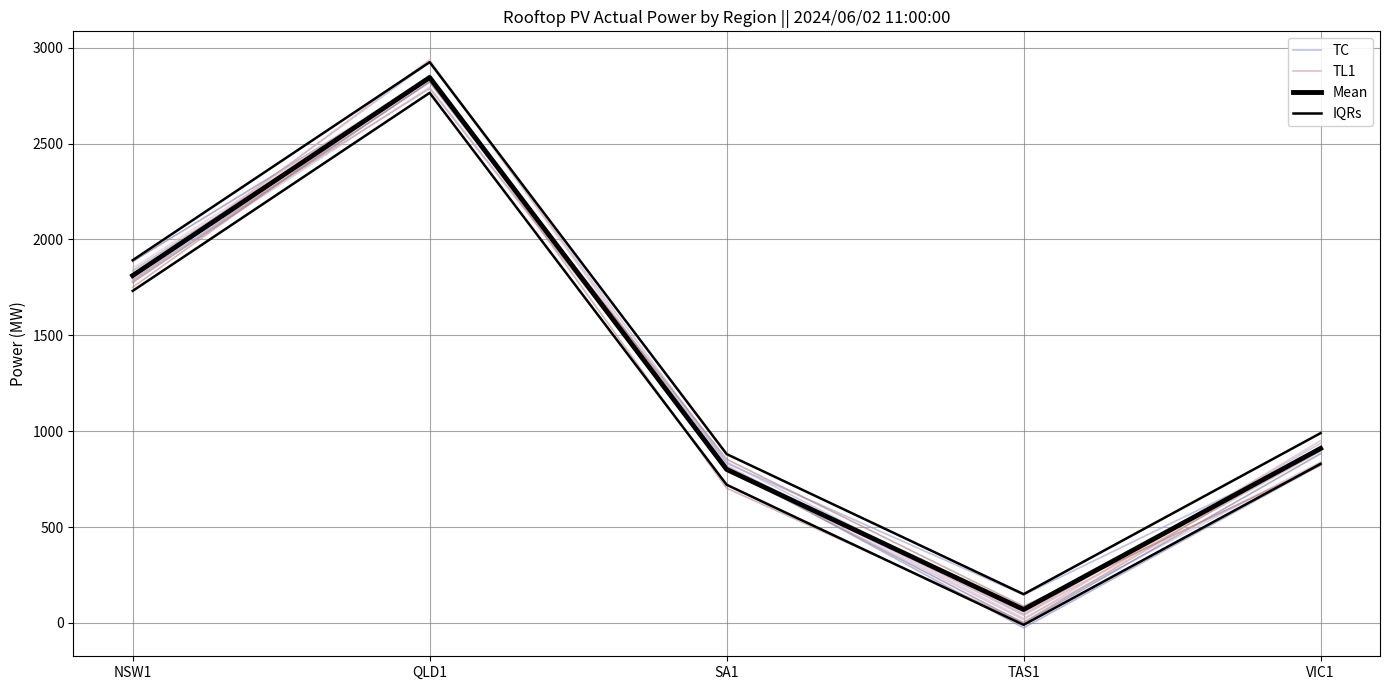

Reading right to left, extract all data points from this chart.

TC: VIC1=898.4	TAS1=146.2	SA1=833.2	QLD1=2837.9	NSW1=1836.6
TL1: VIC1=895.5	TAS1=40.0	SA1=819.6	QLD1=2787.3	NSW1=1817.3
Mean: VIC1=910.1	TAS1=70.0	SA1=800.8	QLD1=2844.8	NSW1=1811.8
IQRs: VIC1=990.1	TAS1=150.0	SA1=880.8	QLD1=2924.8	NSW1=1891.8